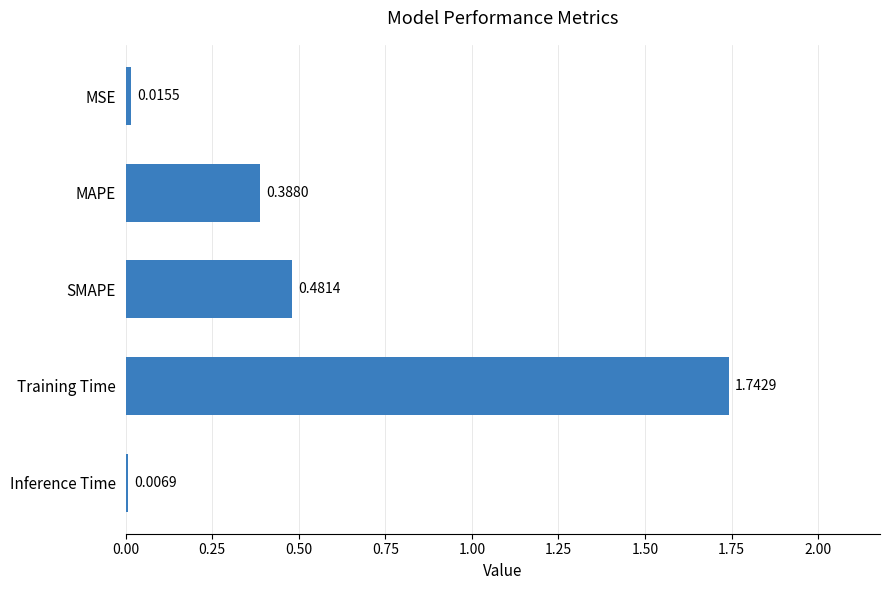

What is the change in value from Training Time to Inference Time?

-1.7